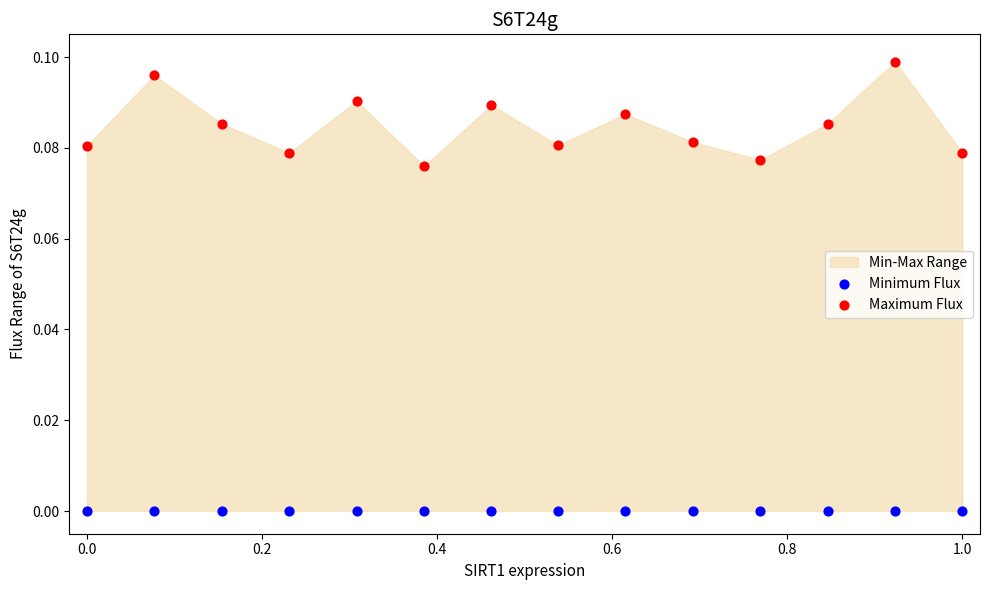

Which series contains the lowest Y value?

Minimum Flux